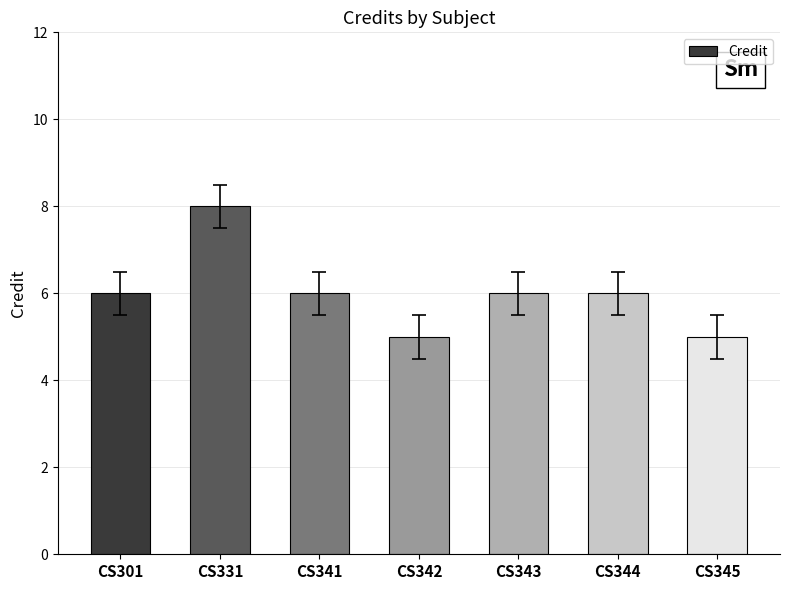

What is the value of the 7th bar from the left?

5